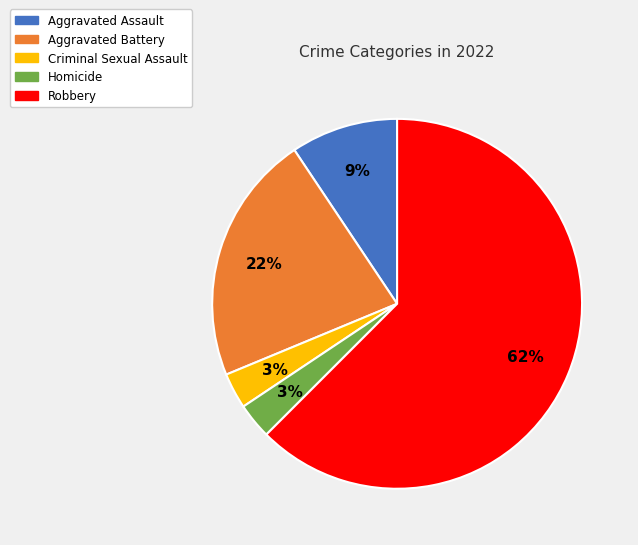

Which has a higher value, Aggravated Battery or Robbery?

Robbery